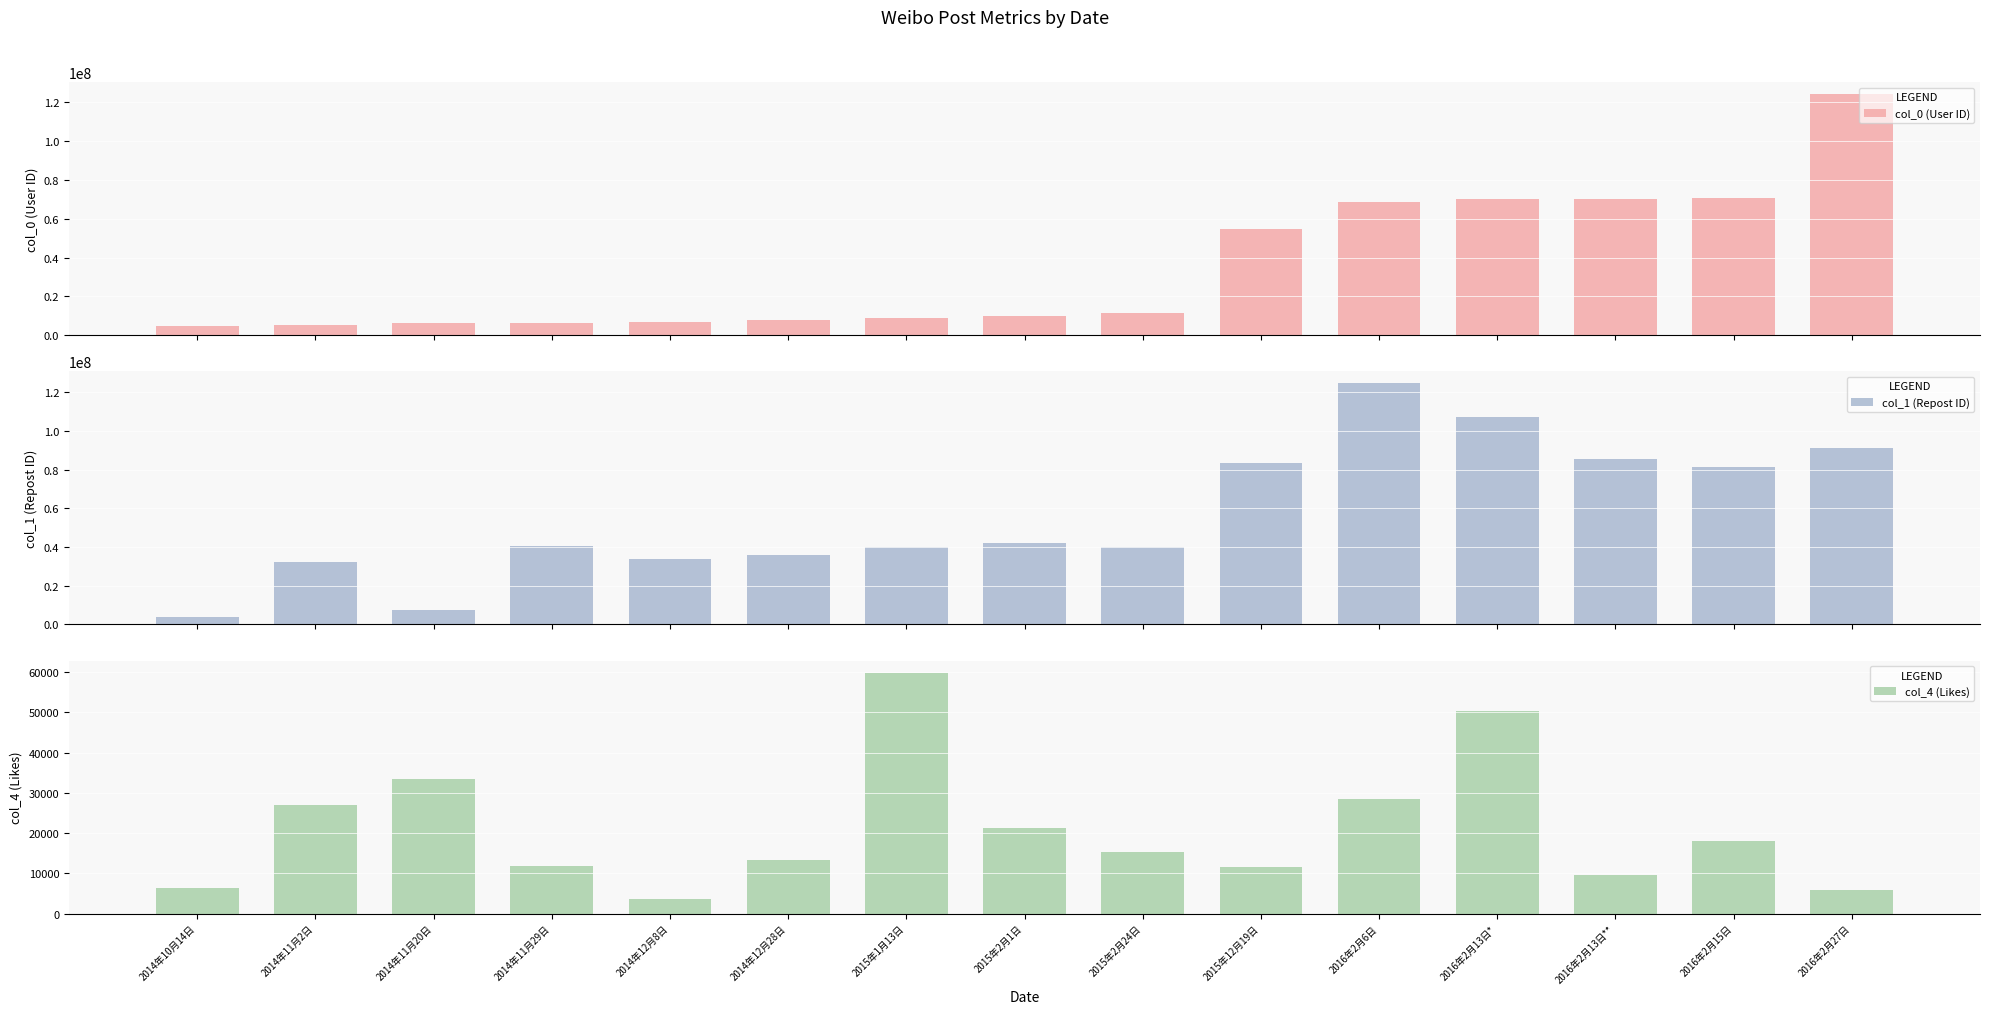

Between 2015年12月19日 and 2016年2月27日, which series saw the biggest shift?

col_0 (User ID)